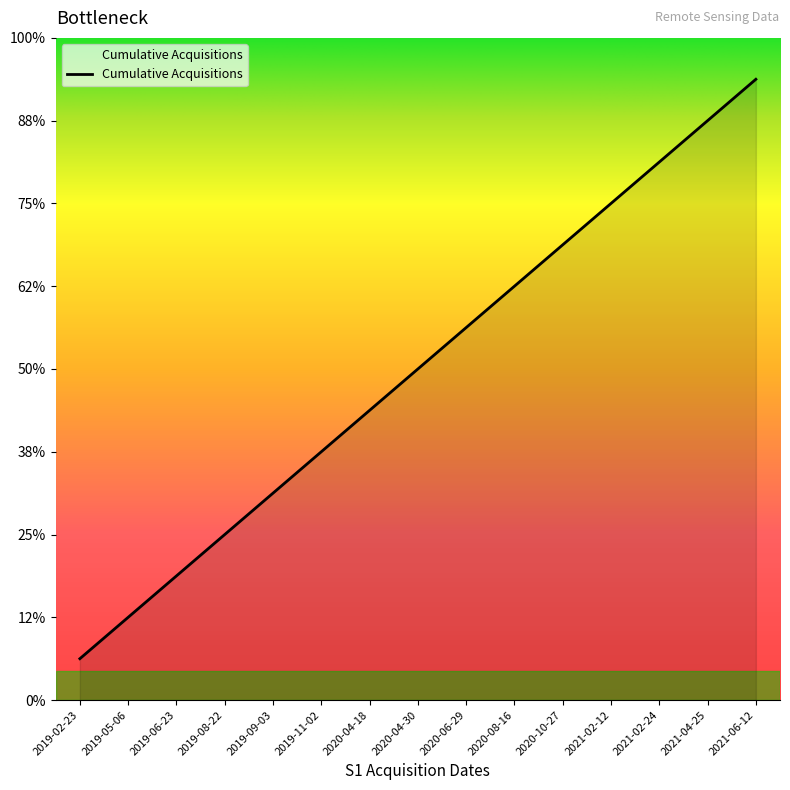

What is the label of the 2nd point from the right?

2021-04-25